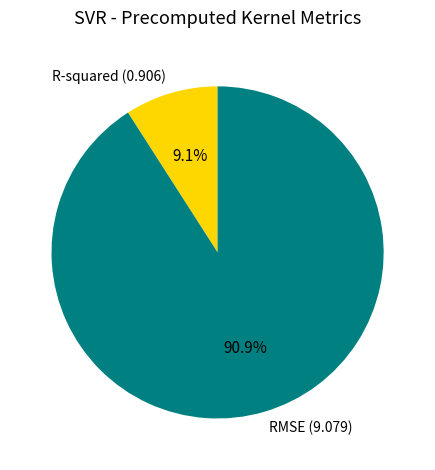

Rank the categories by value from highest to lowest.

RMSE, R-squared